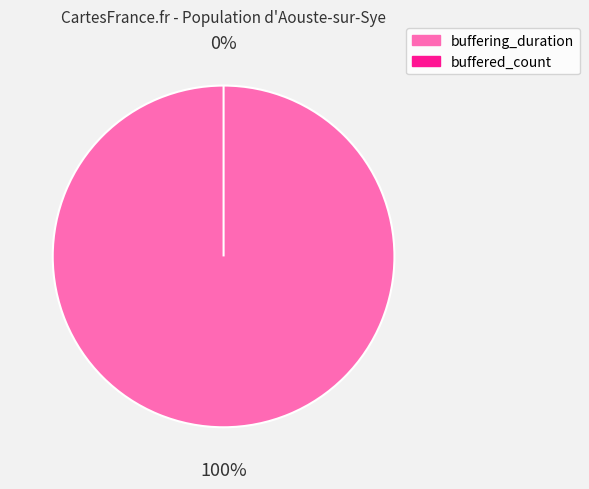

Between buffered_count and buffering_duration, which is larger?

buffering_duration